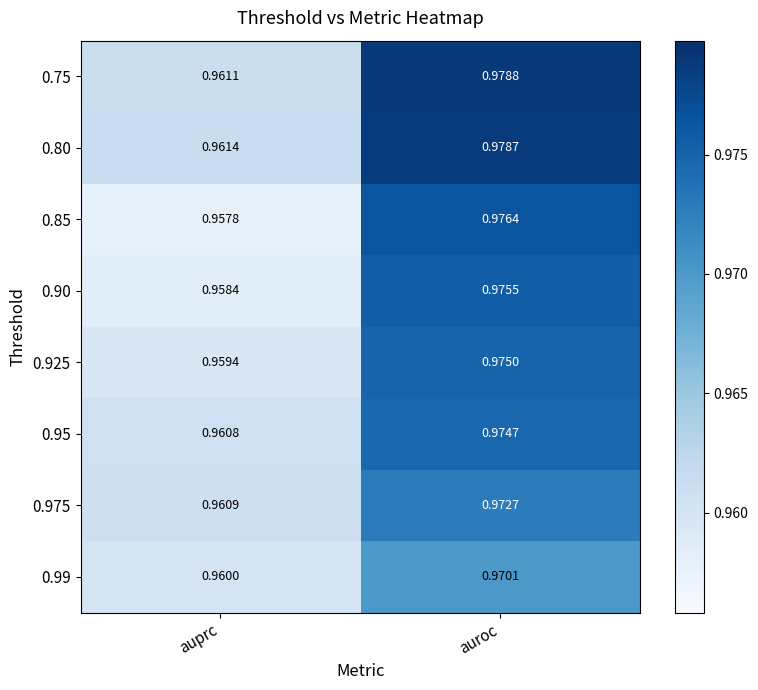

Between auprc and auroc, which series saw the biggest shift?

0.85